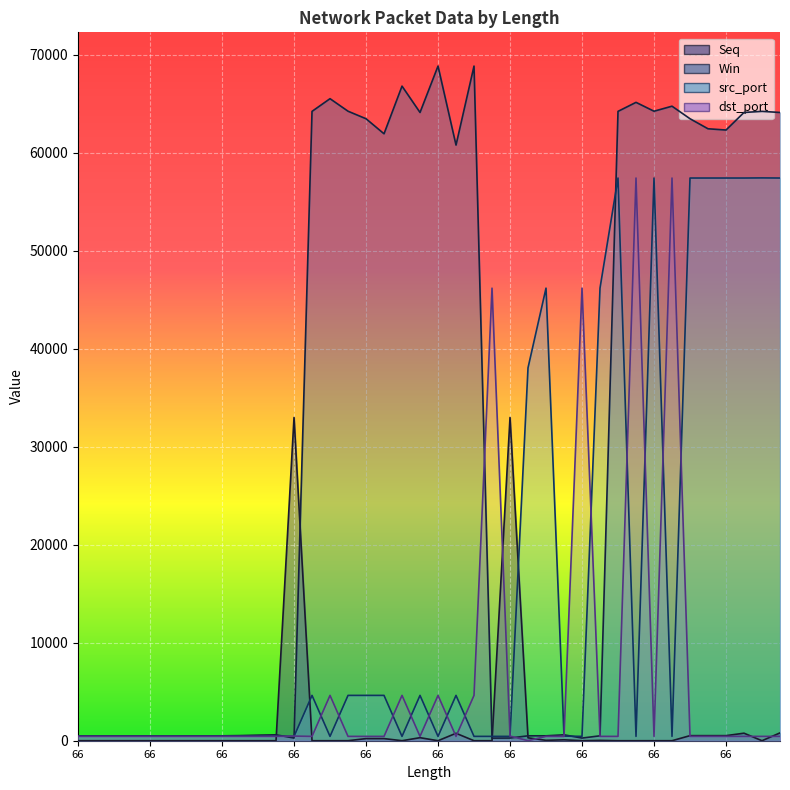

The src_port series shows 213 at 66. True or false?

False